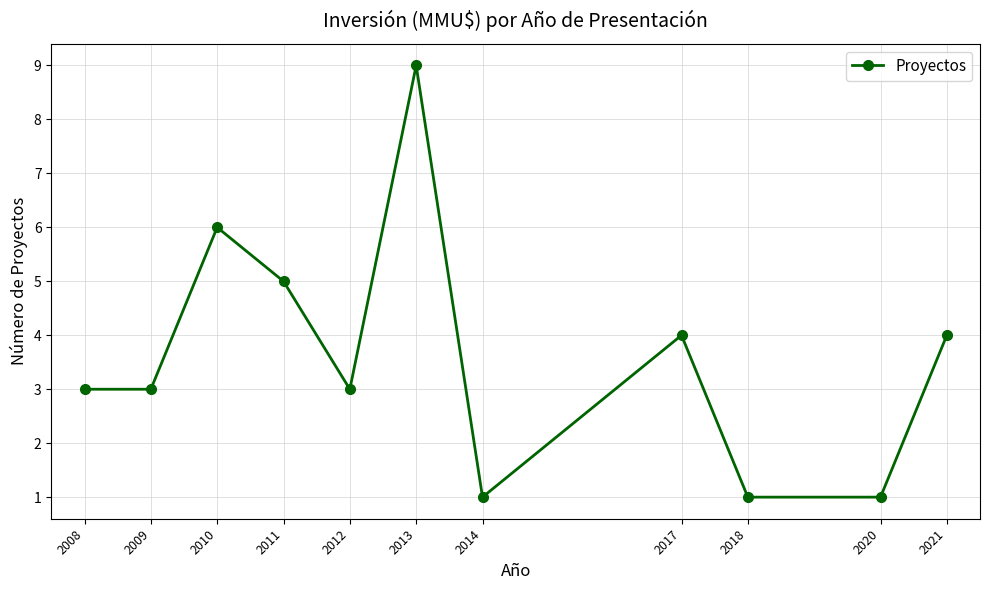

What is the change in value from 2010 to 2012?

-3